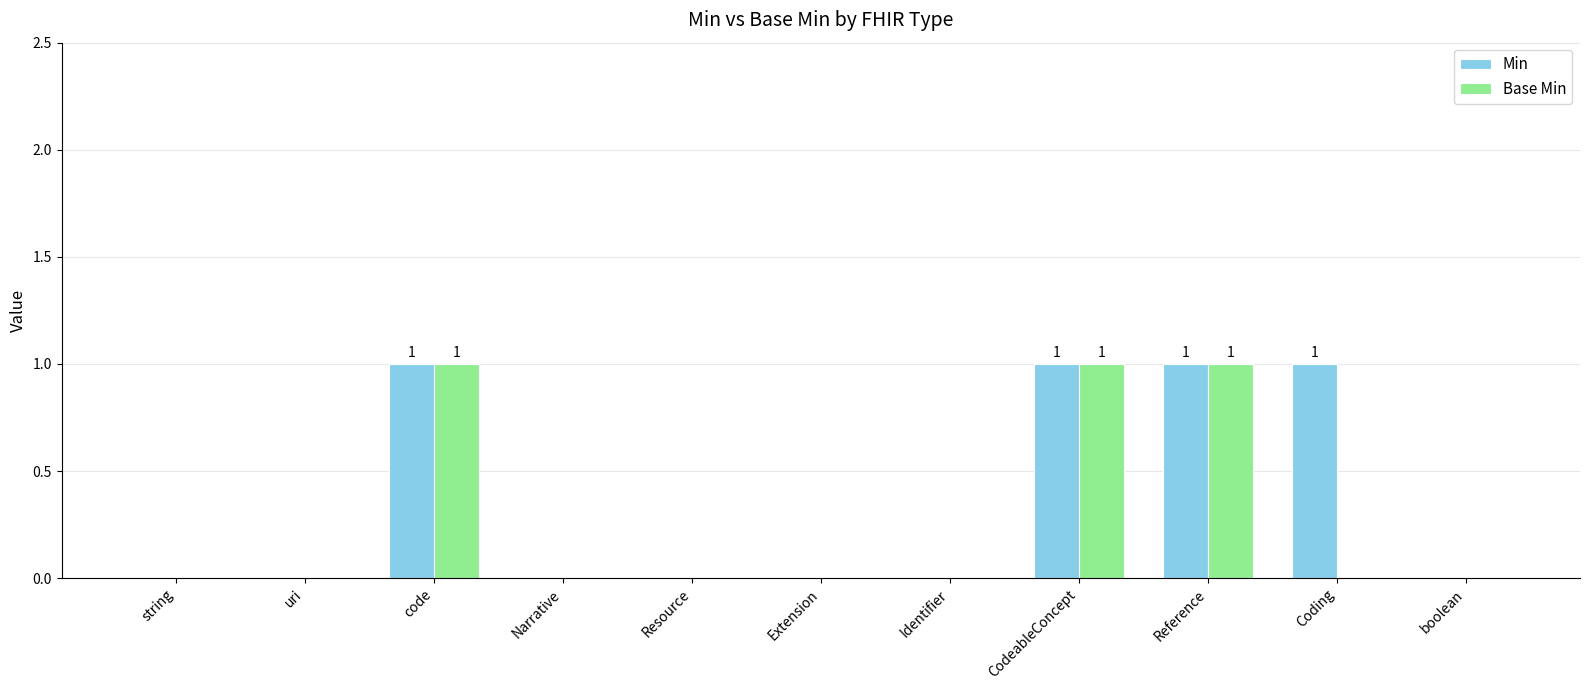

Are the bars grouped side by side (vs. stacked)?

Yes